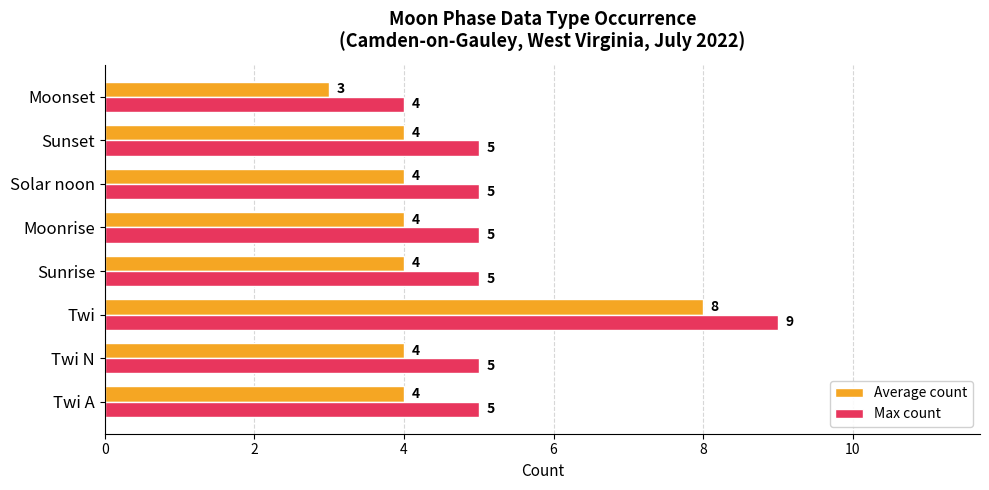

What is the average value of the Average count series?

4